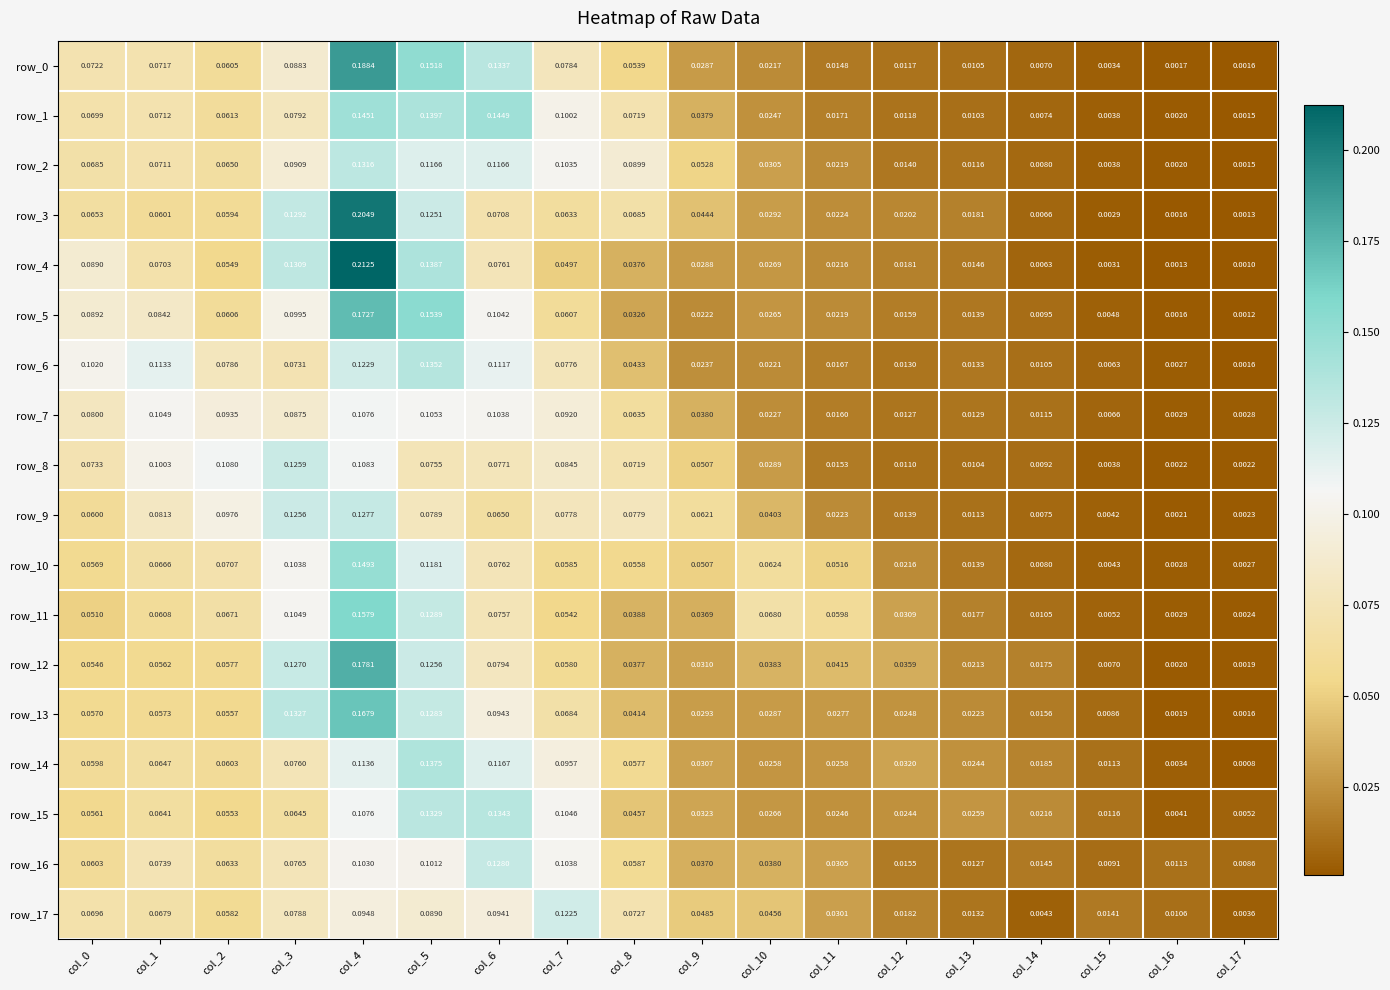

Count the number of data series in this chart.

18